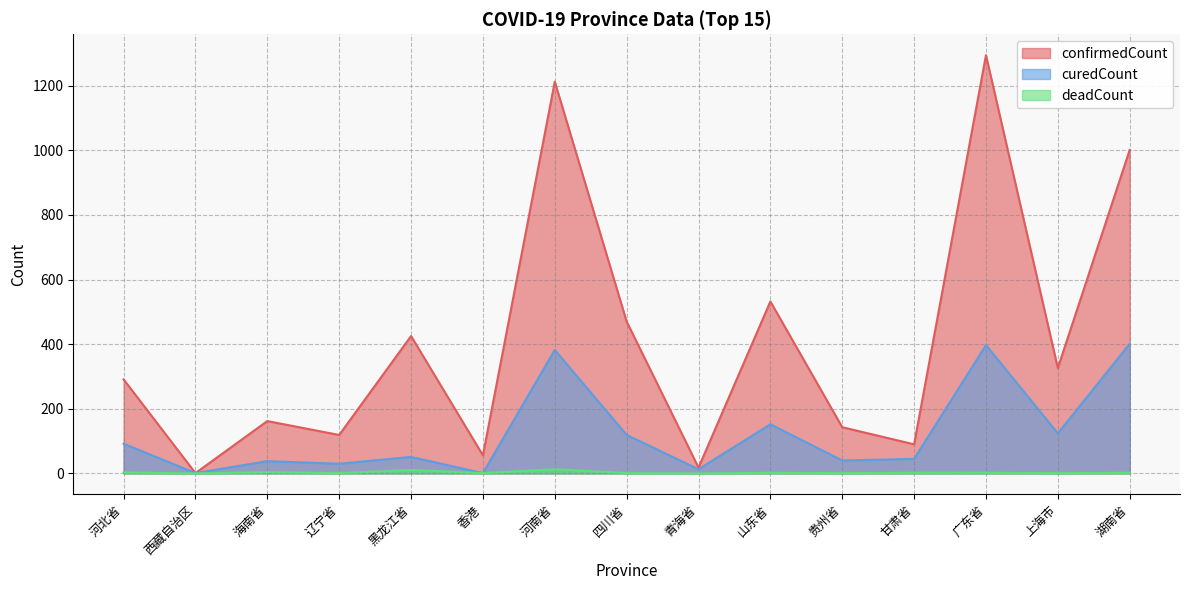

Reading left to right, transcribe all the data shown in this chart.

confirmedCount: 291	1	162	119	425	56	1212	470	18	532	143	90	1294	326	1001
curedCount: 92	1	38	30	51	1	382	119	13	152	40	45	397	124	401
deadCount: 3	0	4	1	11	1	13	1	0	2	1	2	2	1	2